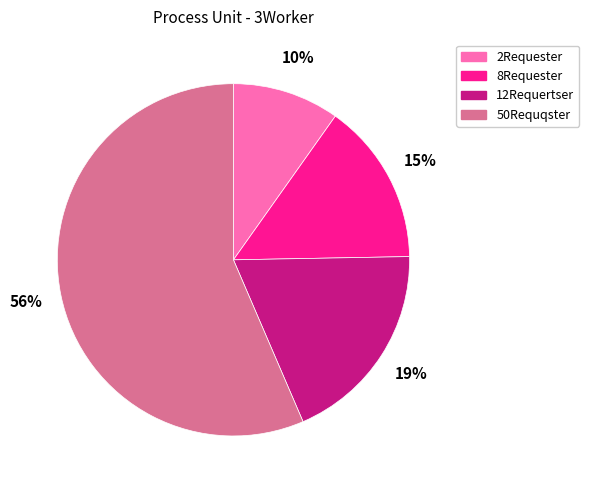

What is the ratio of the value at 12Requertser to the value at 2Requester?

1.9